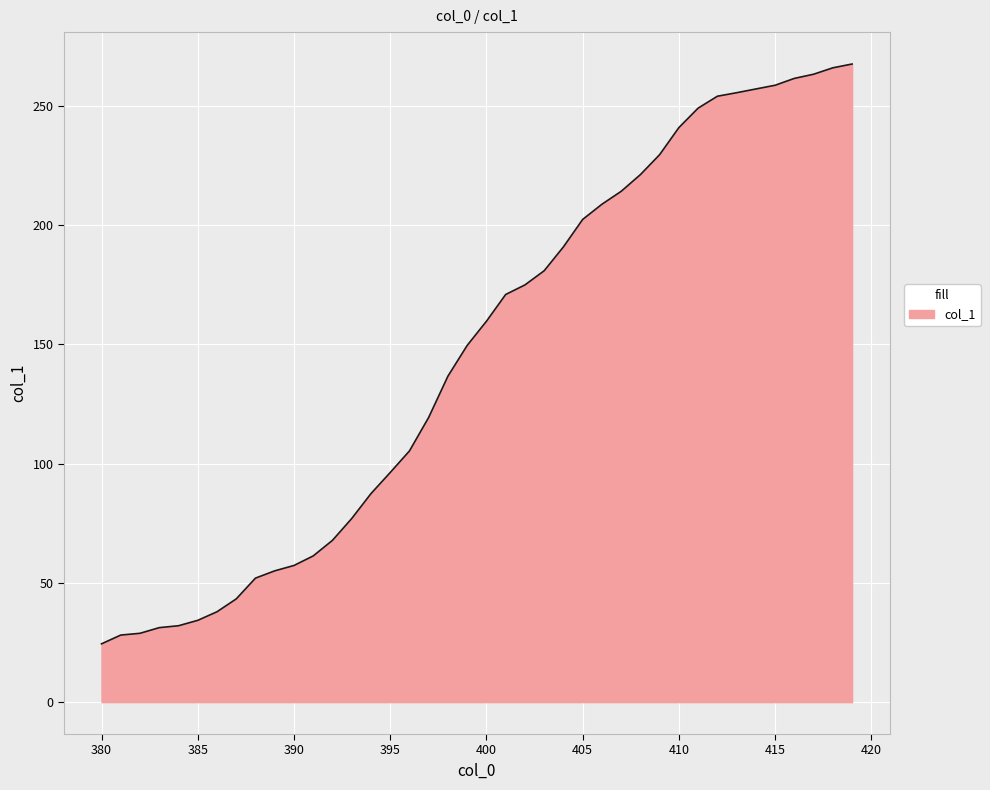

How many lines are shown in the chart?

1